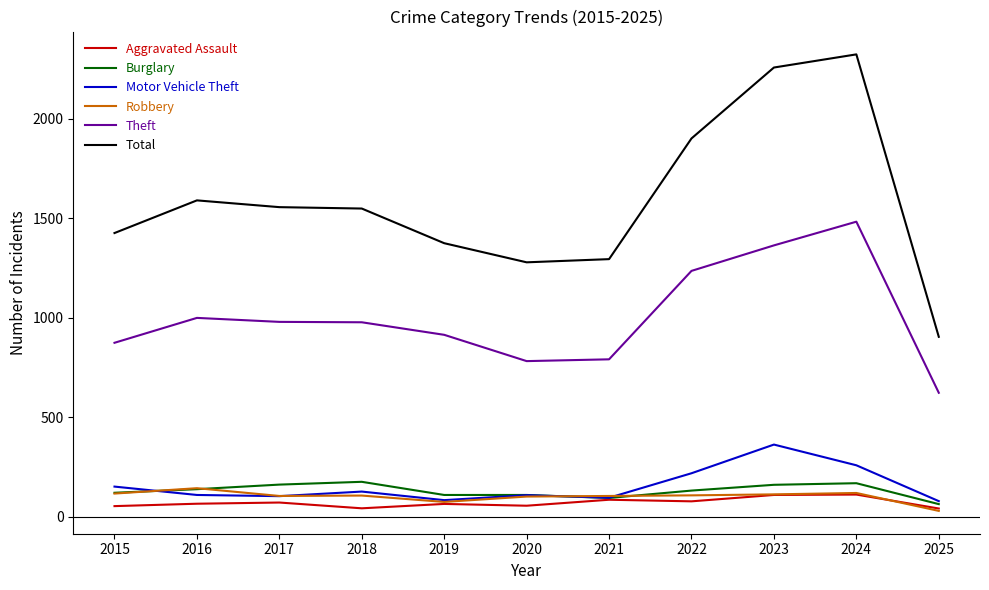

Which series has the largest total across all categories?

Total